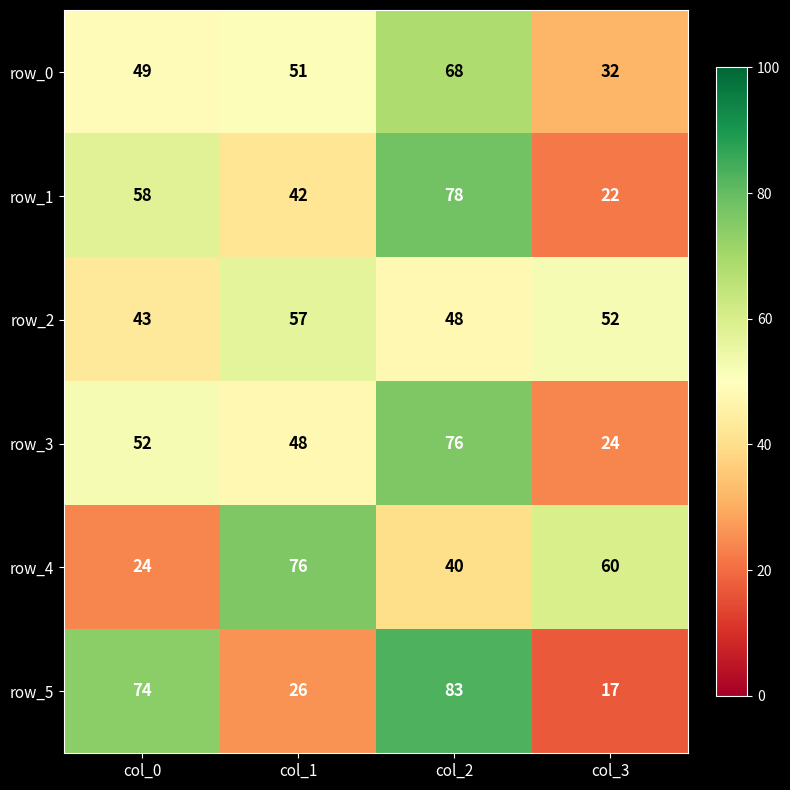

Which series has the widest spread of values?

row_5